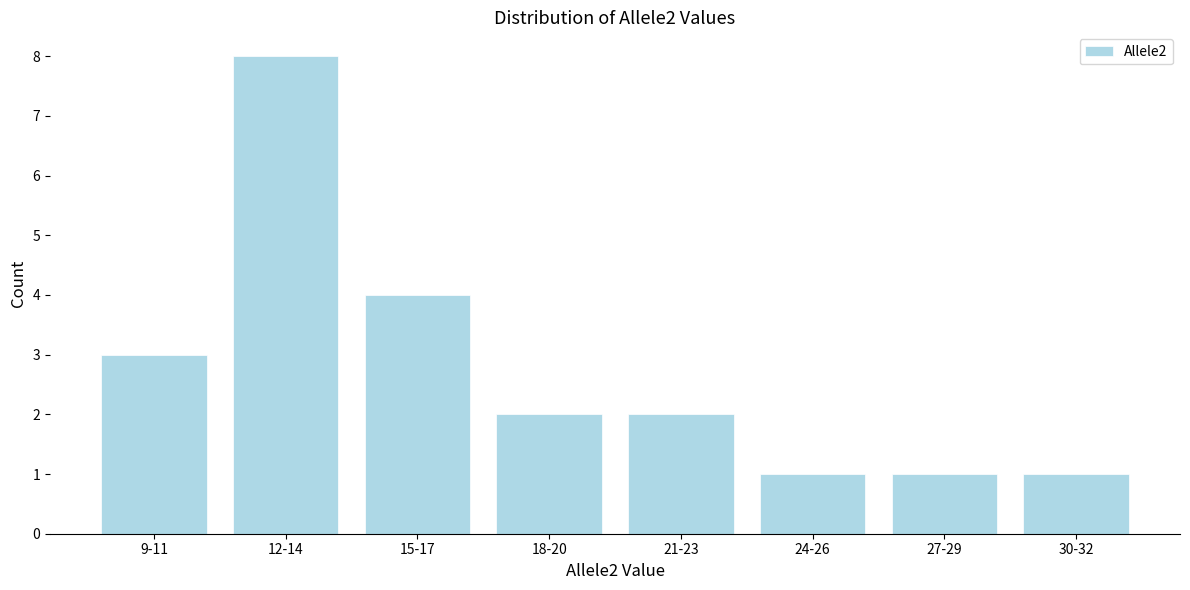

Reading left to right, transcribe all the data shown in this chart.

3	8	4	2	2	1	1	1